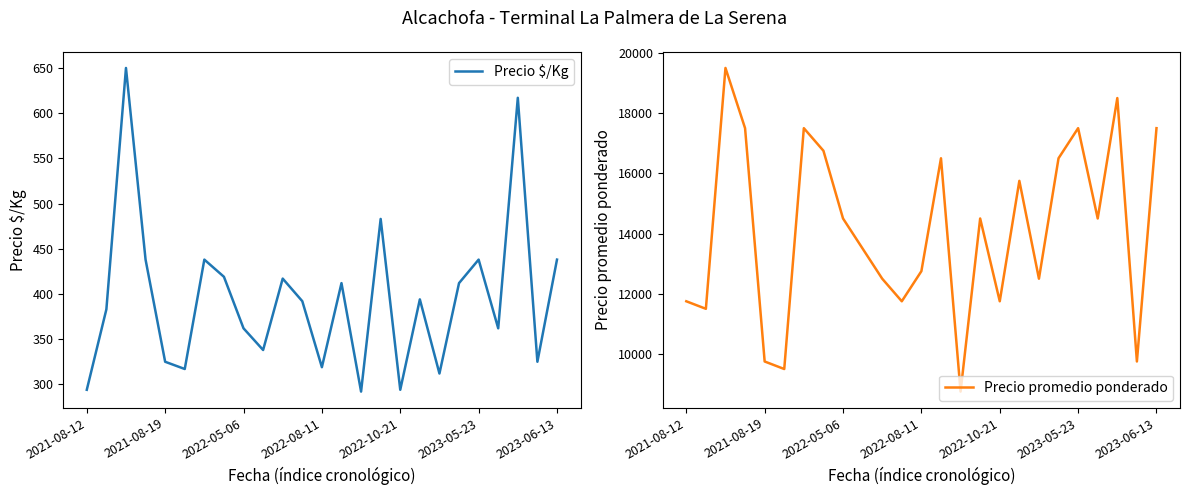

The Precio $/Kg series shows 109 at 2023-06-13. True or false?

False